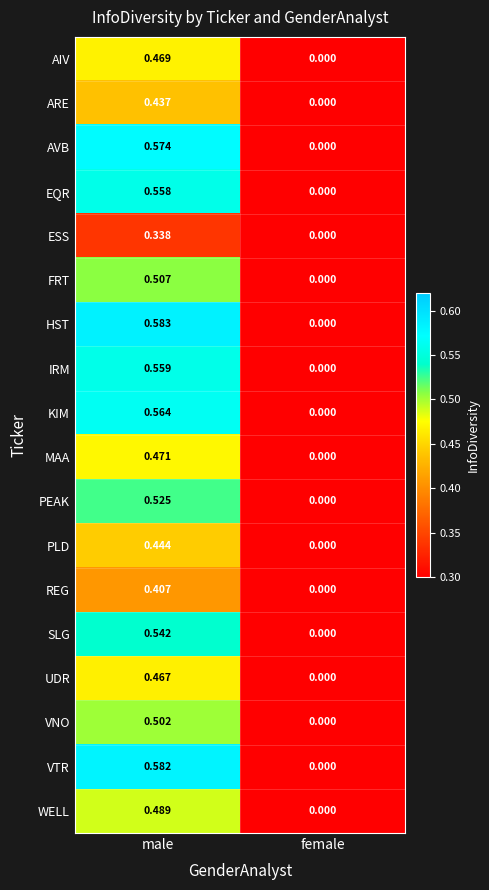

How many series are shown in this chart?

18